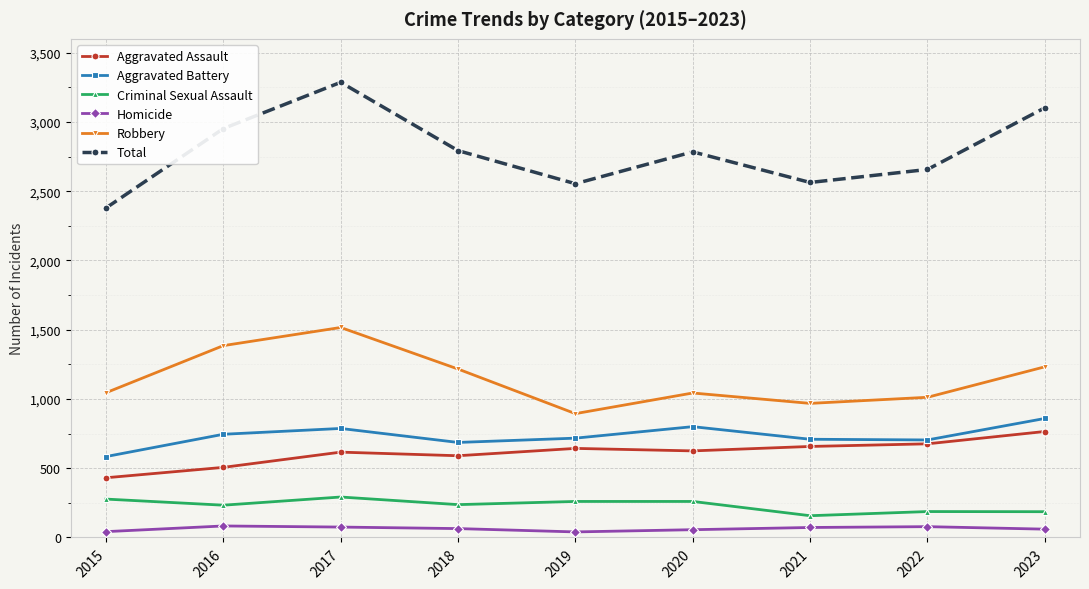

What is the difference between the highest and lowest values at 2021?

2491